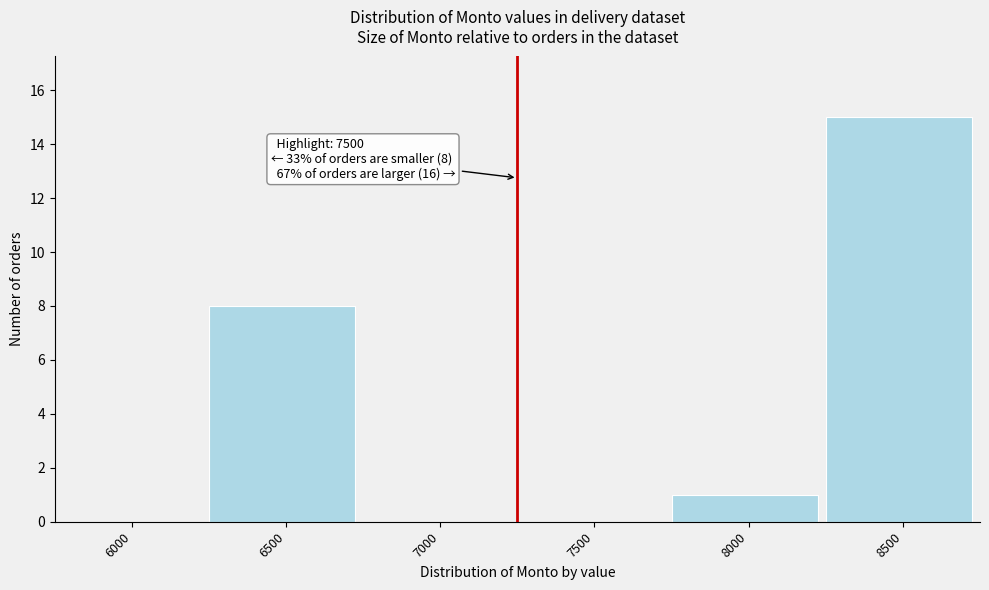

Reading right to left, list all the values displayed in this chart.

8500=15	8000=1	7500=0	7000=0	6500=8	6000=0